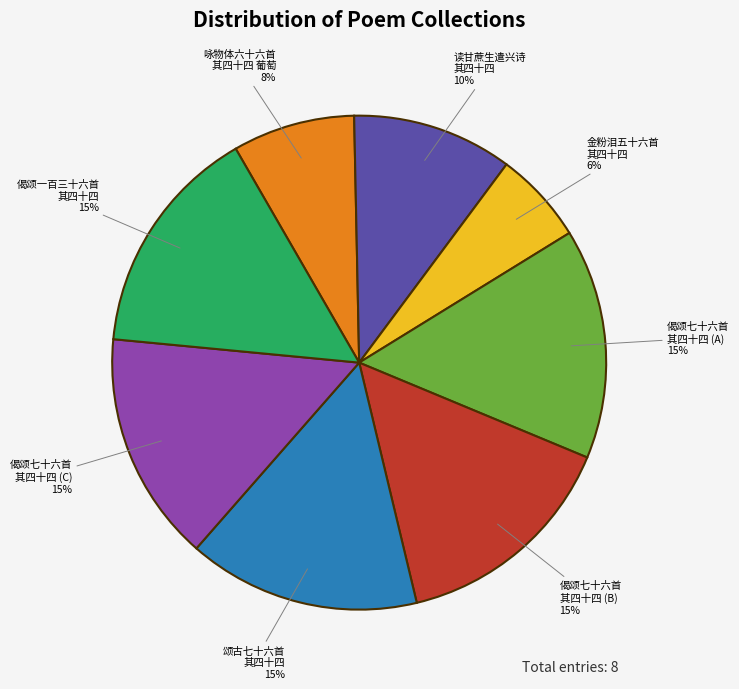

Which category has the smallest portion of the pie?

金粉泪五十六首 其四十四